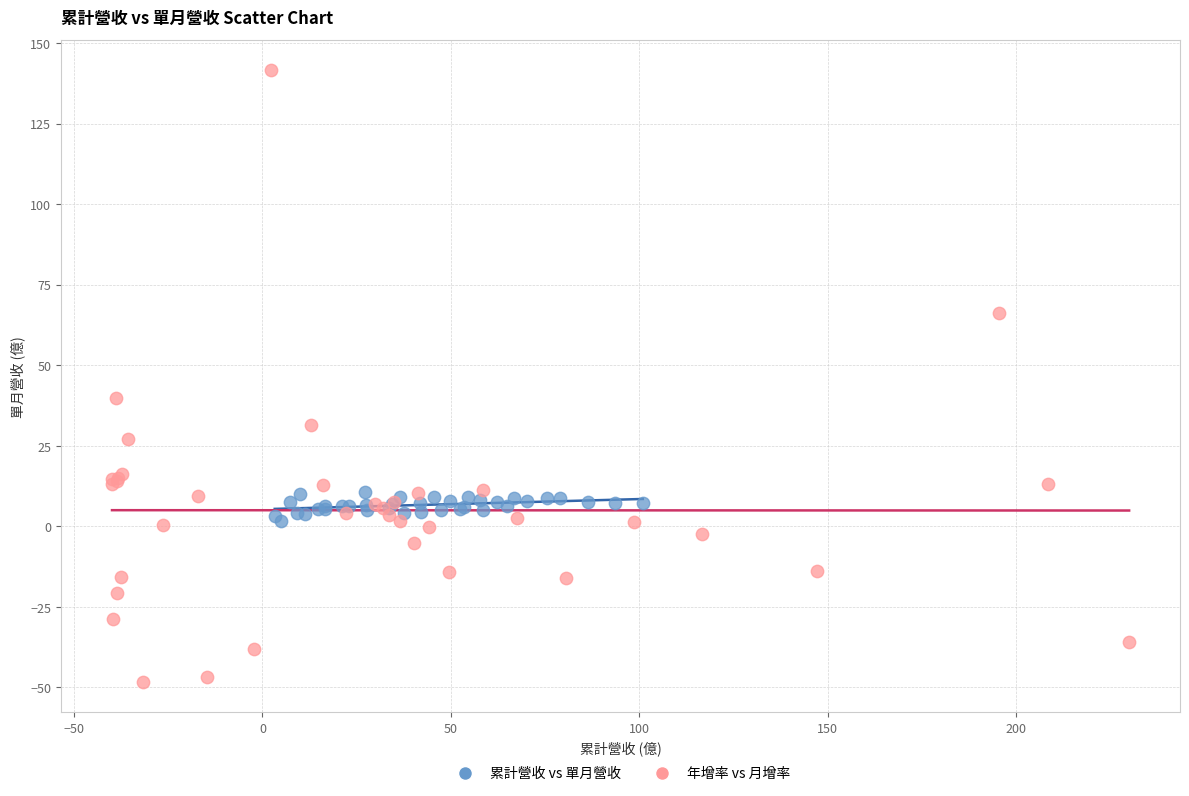

Which series contains the highest Y value?

年增率 vs 月增率